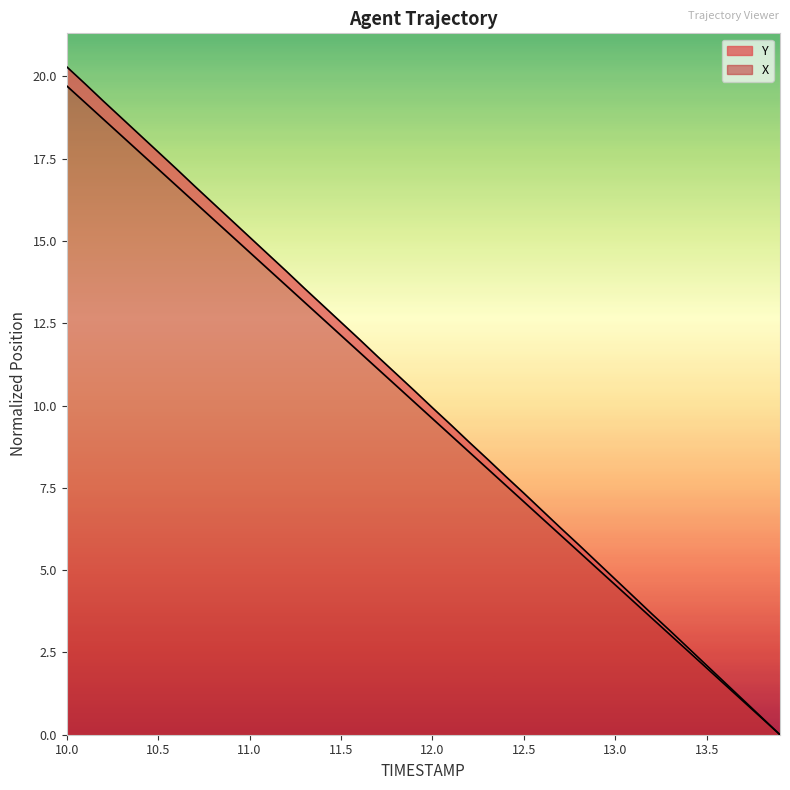

What is the highest value of the Y series?

20.3